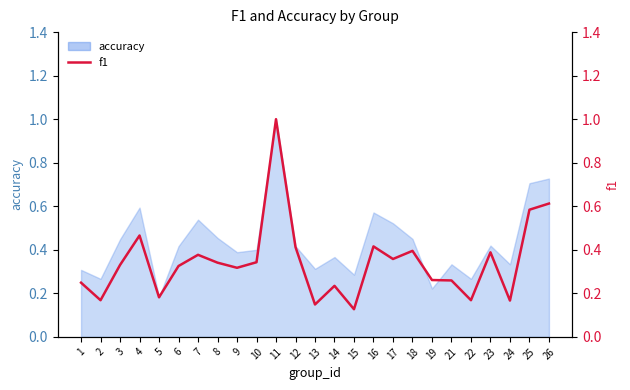

True or false: the data shows 0.1 at 10.

False